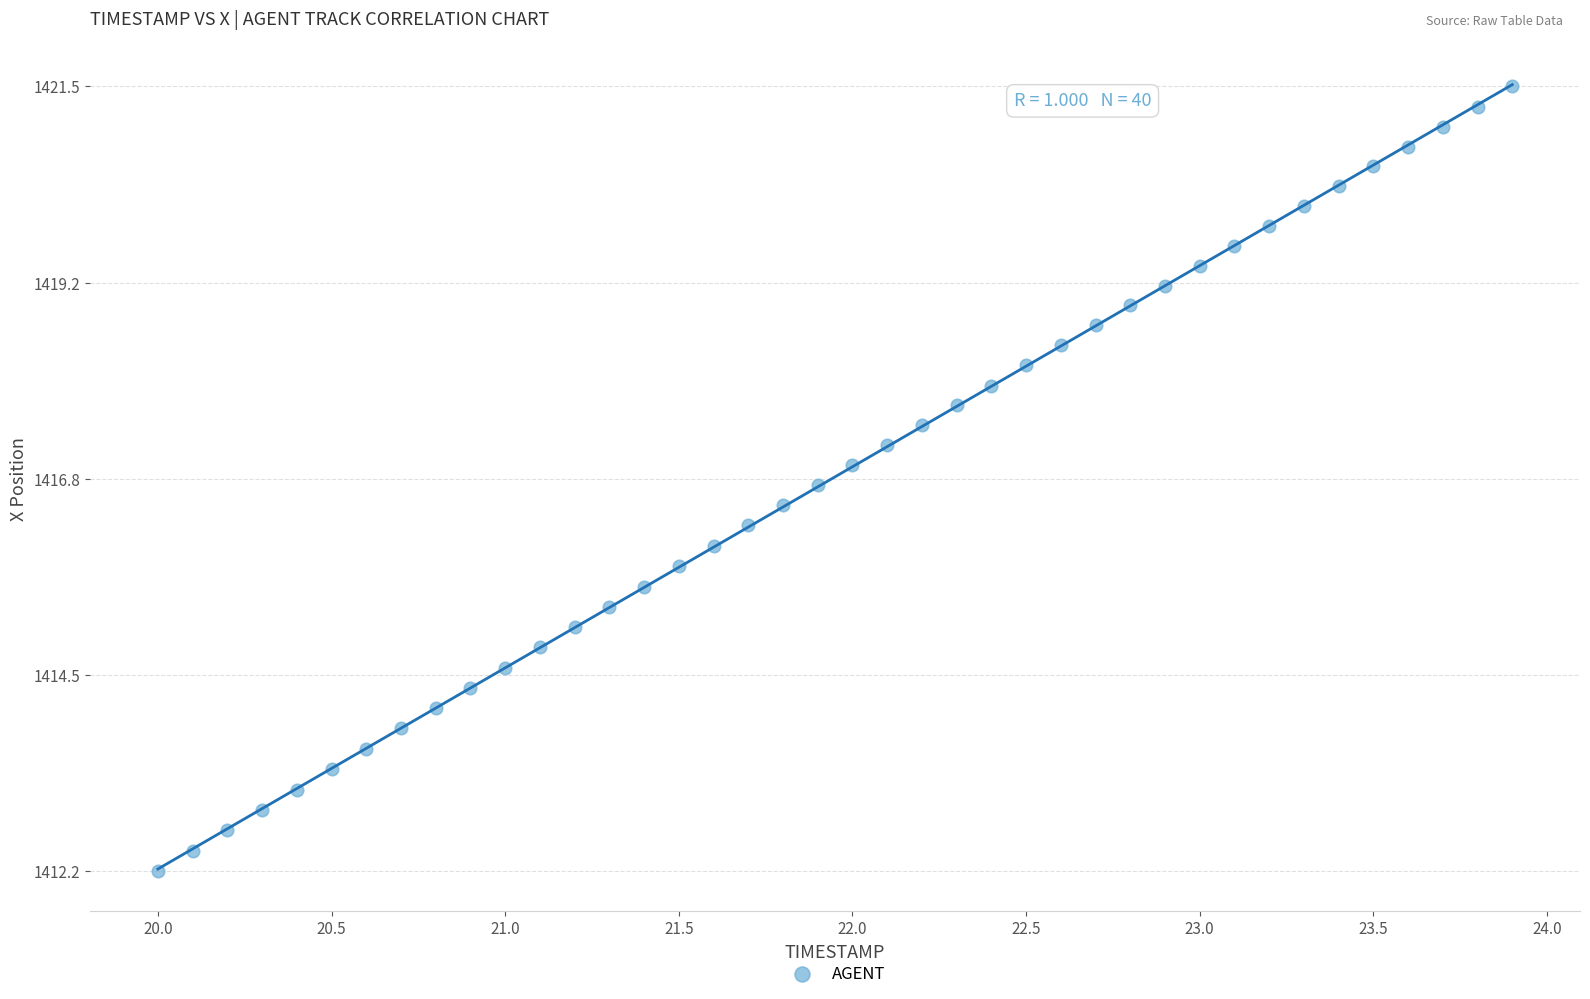

What is the range of X values (max minus min)?

3.9